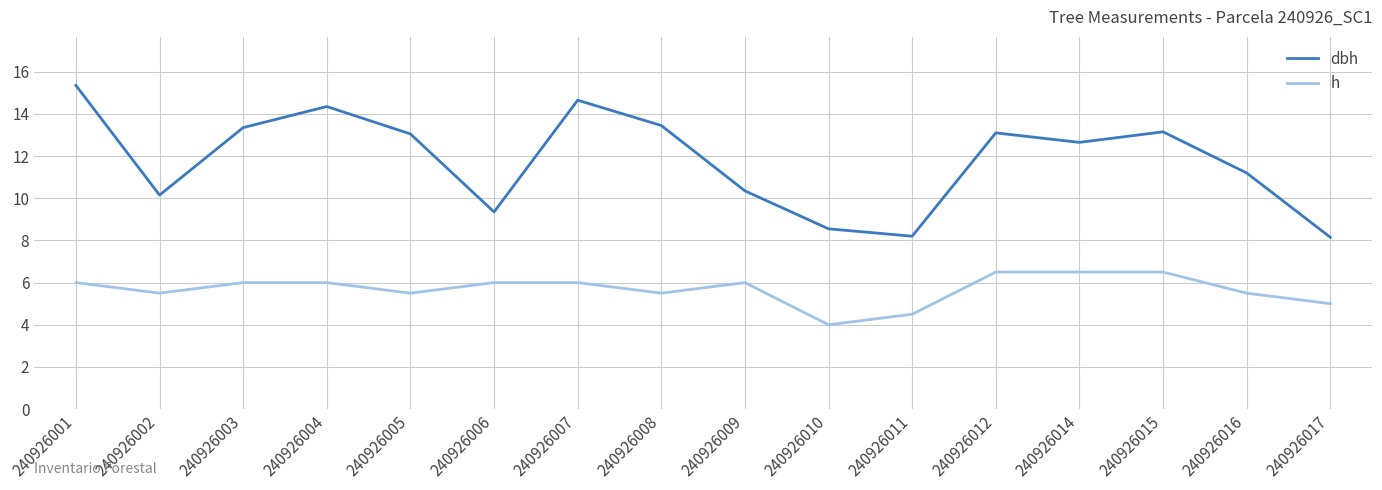

In h, how many points are lower than both neighbors (excluding endpoints)?

4